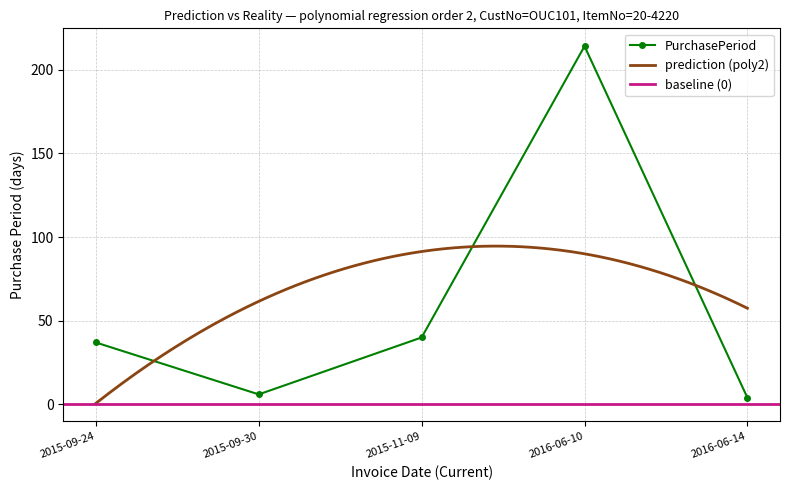

What is the sum of all values?

301